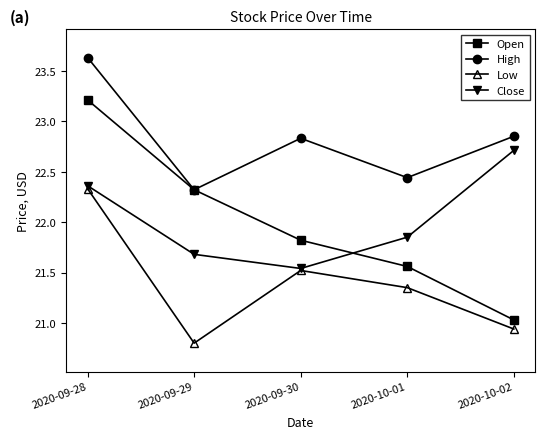

What are all the series names shown in the legend?

Open, High, Low, Close